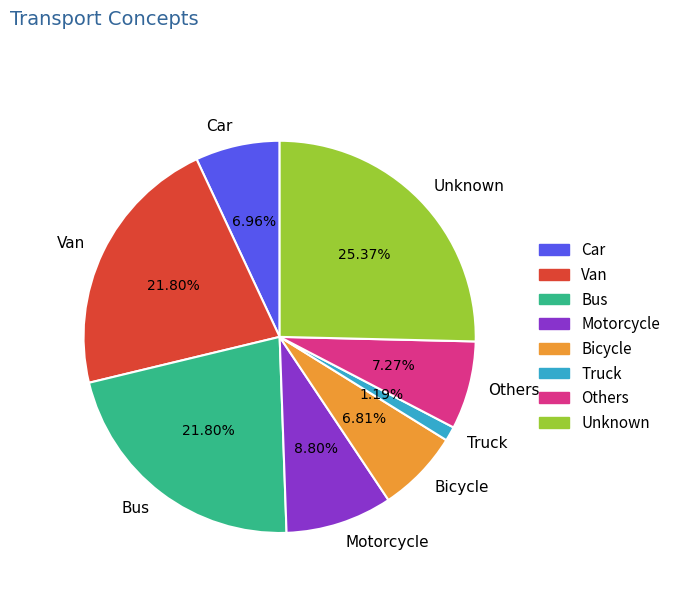

What is the ratio of the value at Bicycle to the value at Others?

0.9